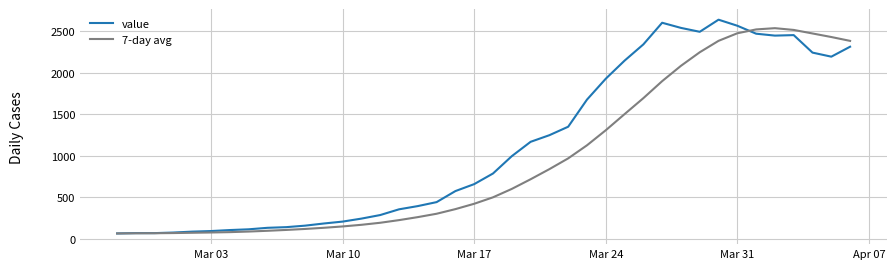

Rank the series by their average value, from highest to lowest.

value, 7-day avg